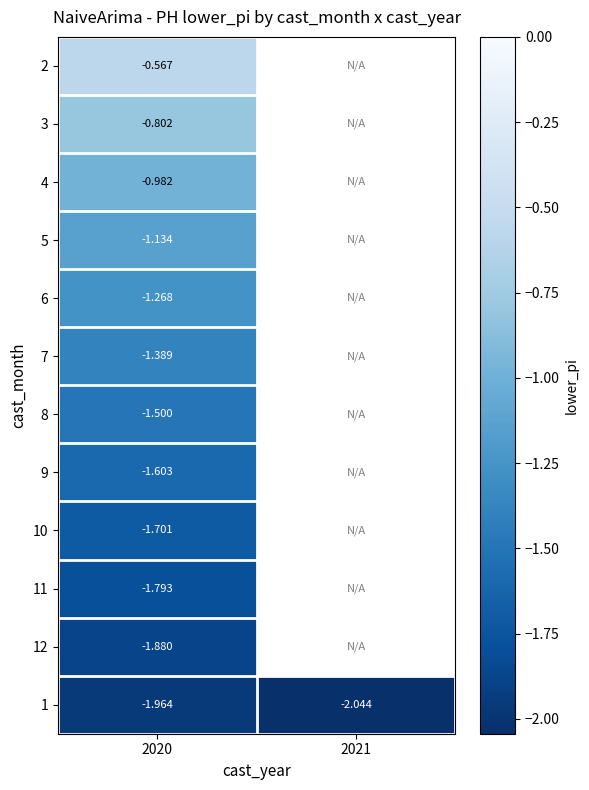

Is the value of 6 at 2020 greater than the value of 5 at 2020?

No